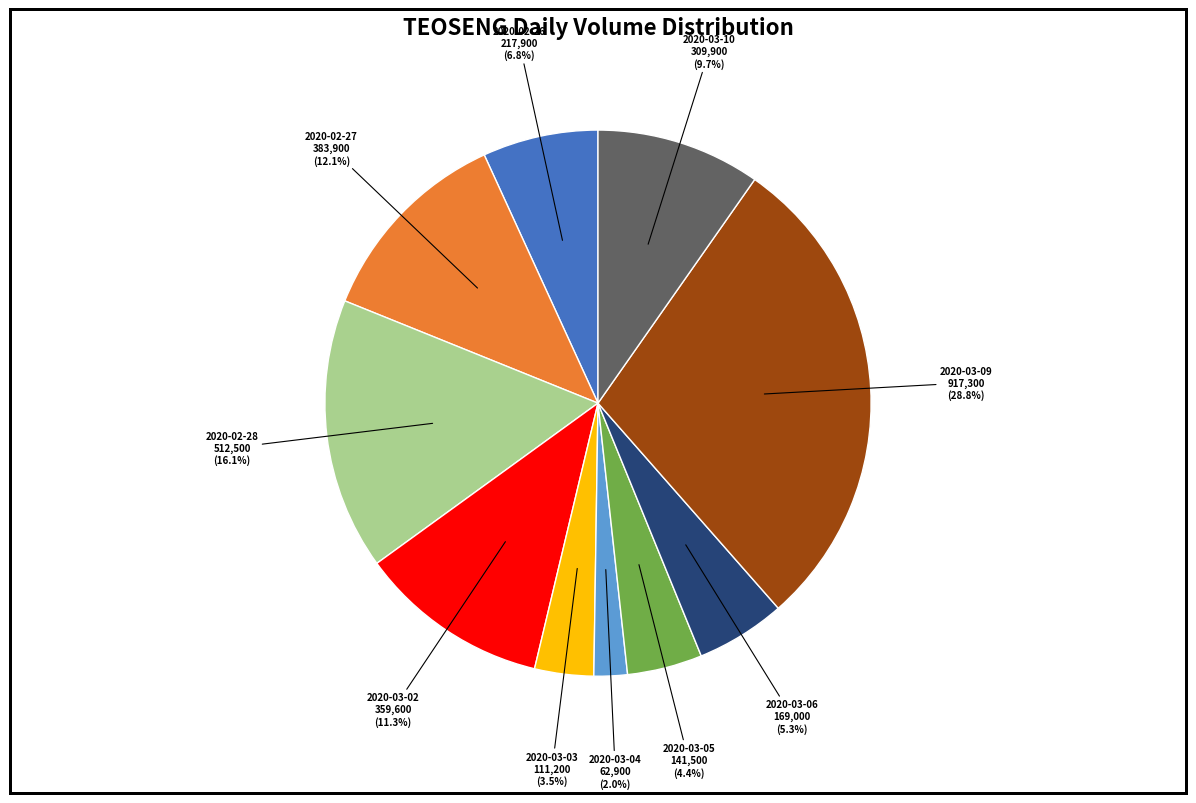

Is there any slice that represents more than half of the pie?

No